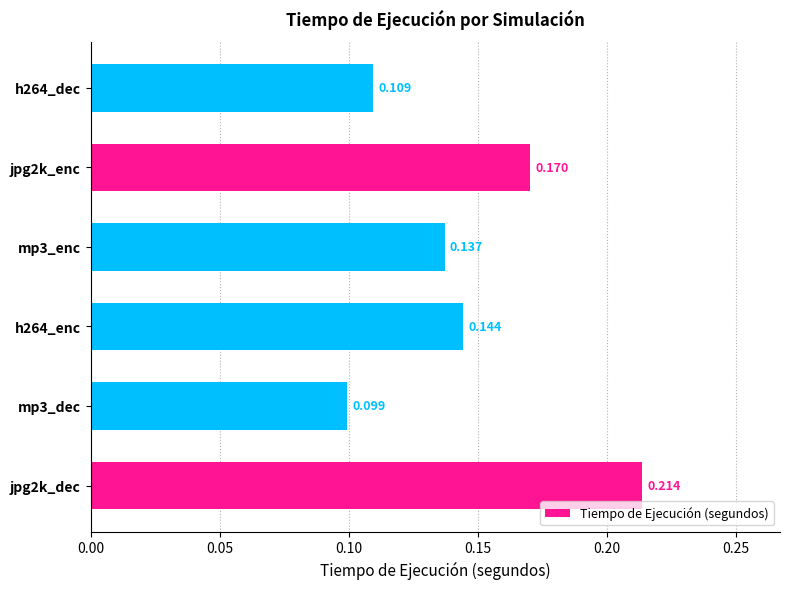

How many data points does each series have?

6